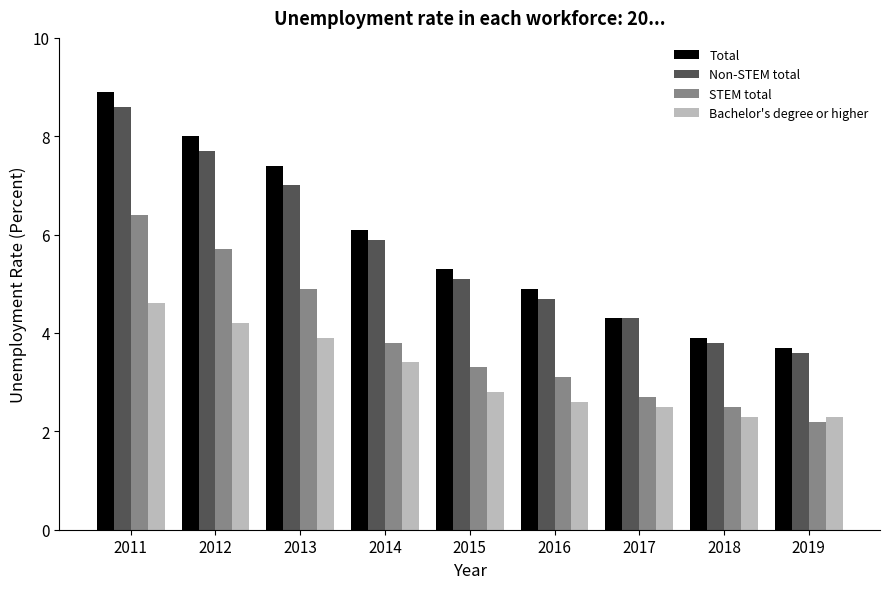

Rank the categories by STEM total value from lowest to highest.

2019, 2018, 2017, 2016, 2015, 2014, 2013, 2012, 2011